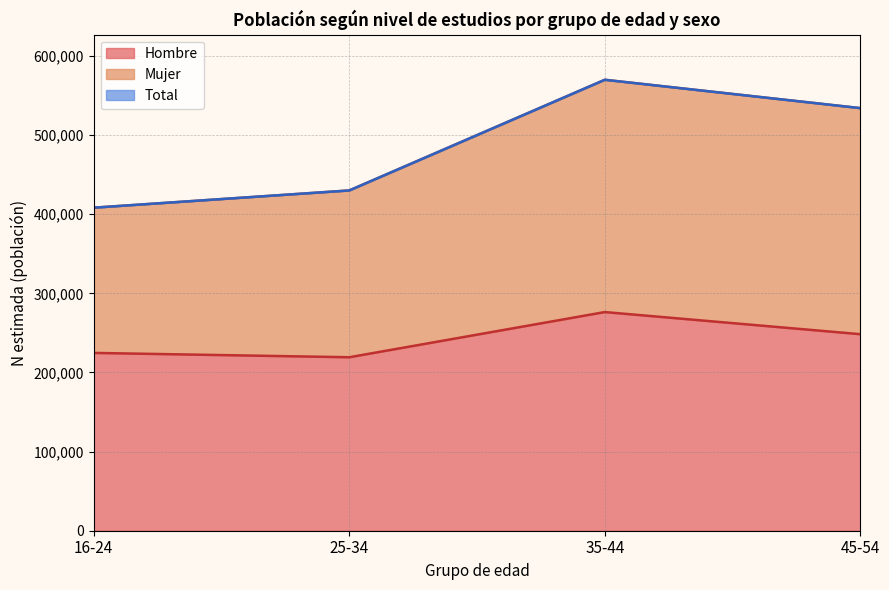

The value of Hombre at 35-44 is 139707. True or false?

False